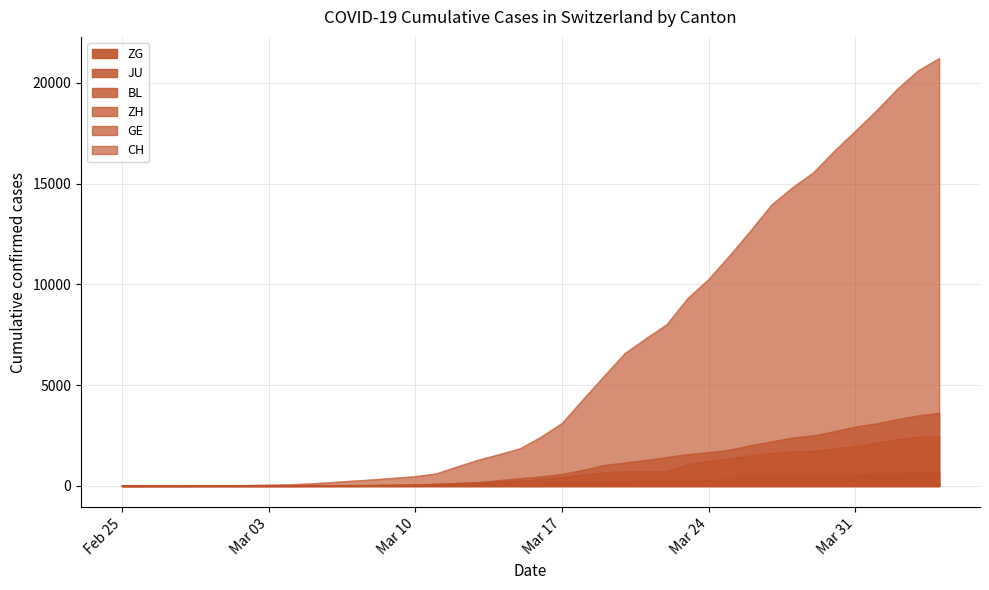

True or false: GE and ZH cross at least once.

True